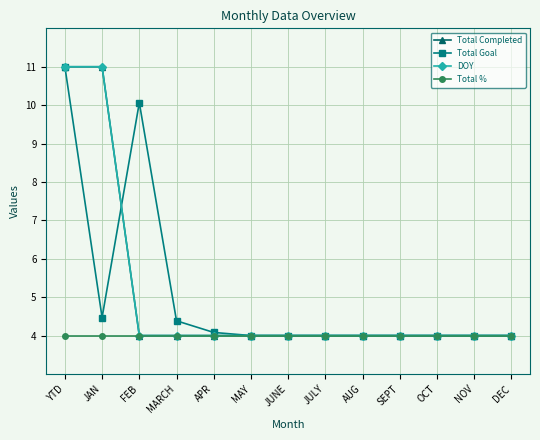

Reading left to right, what are all the values shown in this chart?

Total Completed: YTD=11.0	JAN=11.0	FEB=4.0	MARCH=4.0	APR=4.0	MAY=4.0	JUNE=4.0	JULY=4.0	AUG=4.0	SEPT=4.0	OCT=4.0	NOV=4.0	DEC=4.0
Total Goal: YTD=11.0	JAN=4.5	FEB=10.1	MARCH=4.4	APR=4.1	MAY=4.0	JUNE=4.0	JULY=4.0	AUG=4.0	SEPT=4.0	OCT=4.0	NOV=4.0	DEC=4.0
DOY: YTD=11.0	JAN=11.0	FEB=4.0	MARCH=4.0	APR=4.0	MAY=4.0	JUNE=4.0	JULY=4.0	AUG=4.0	SEPT=4.0	OCT=4.0	NOV=4.0	DEC=4.0
Total %: YTD=4.0	JAN=4.0	FEB=4.0	MARCH=4.0	APR=4.0	MAY=4.0	JUNE=4.0	JULY=4.0	AUG=4.0	SEPT=4.0	OCT=4.0	NOV=4.0	DEC=4.0